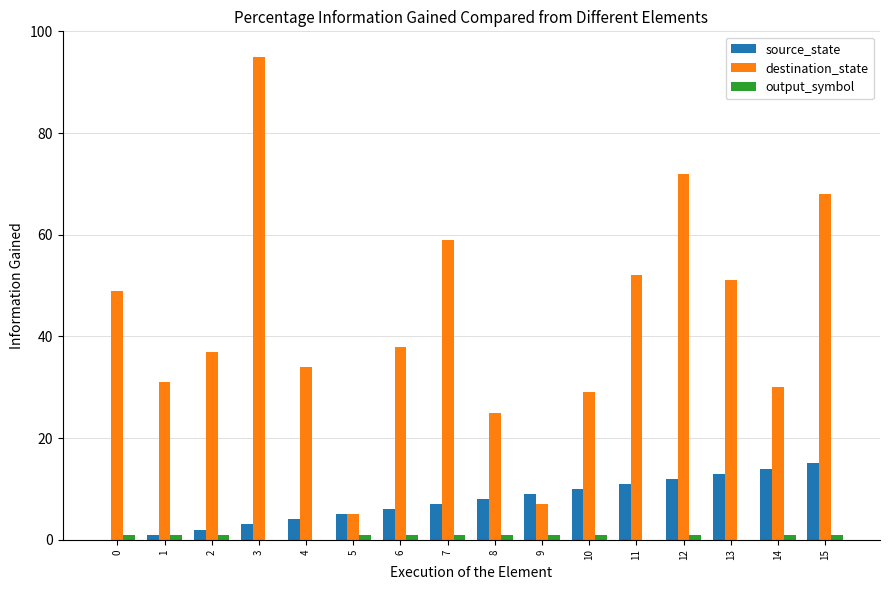

Which series changed the most between 8 and 11?

destination_state